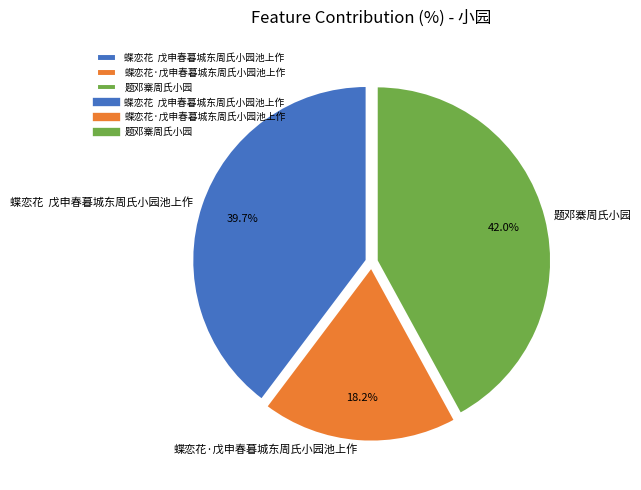

Which category has the biggest portion of the pie?

题邓寨周氏小园